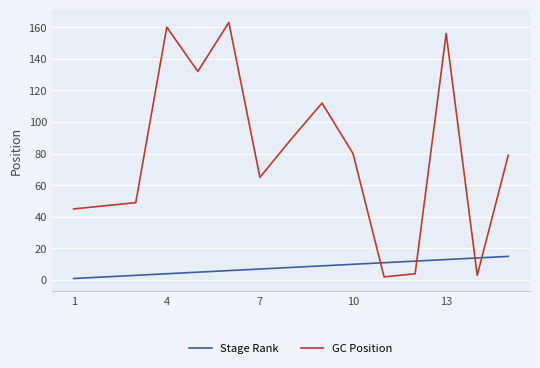

Rank the series by their average value, from highest to lowest.

GC Position, Stage Rank